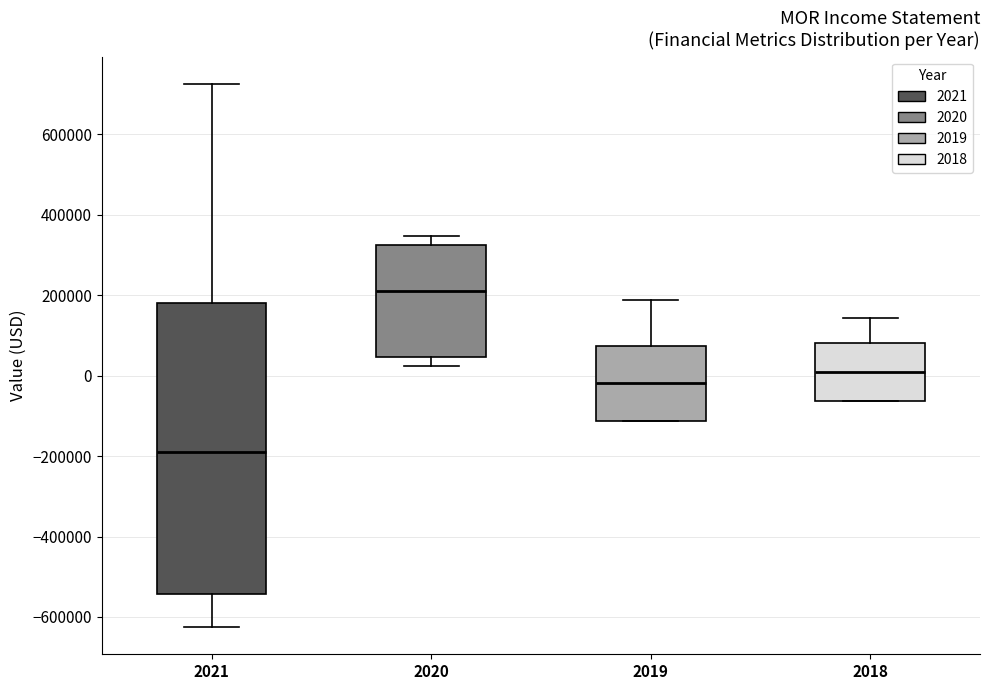

Reading left to right, read every box against the y-axis: the position of its median line, the range the box covers, and the ends of its whiskers. The values are not printed on the chart, so give them approximately, as read against the axis.

2021: median -180000, box -540000 to 180000, whiskers -620000 to 720000
2020: median 220000, box 40000 to 320000, whiskers 20000 to 340000
2019: median -20000, box -120000 to 80000, whiskers -120000 to 180000
2018: median 0, box -60000 to 80000, whiskers -60000 to 140000